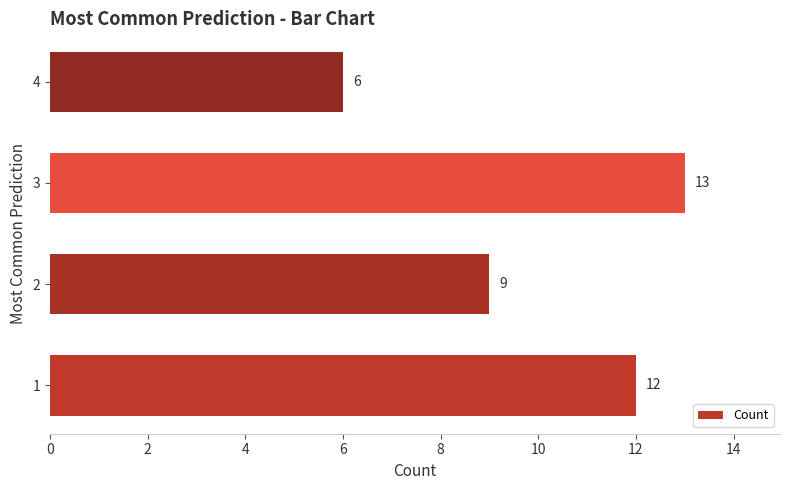

Approximately how many times larger is the value at 4 compared to 3?

0.5